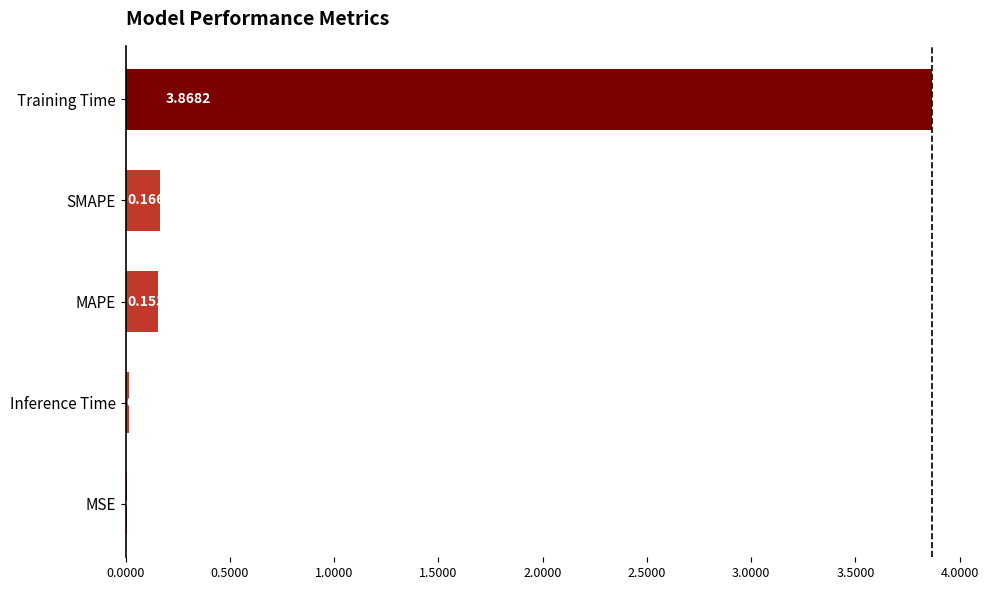

Where is the data nearest to the value 1?

SMAPE